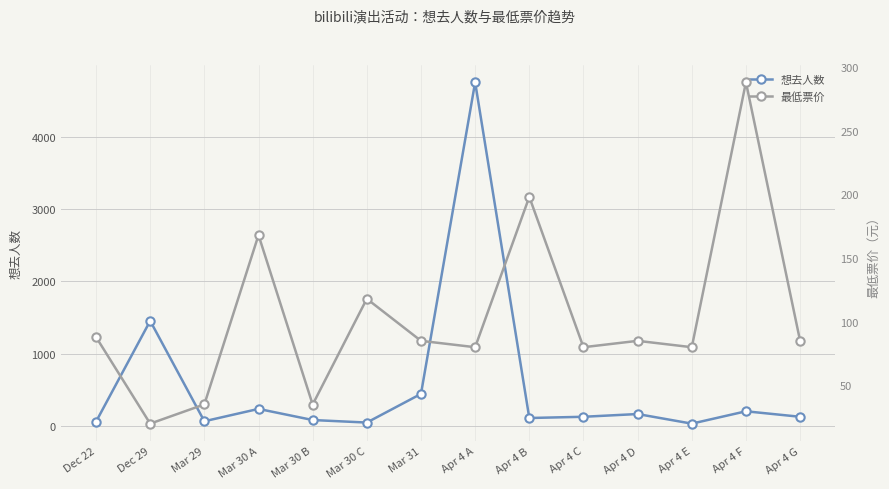

The 想去人数 series shows 618.9 at Dec 29. True or false?

False